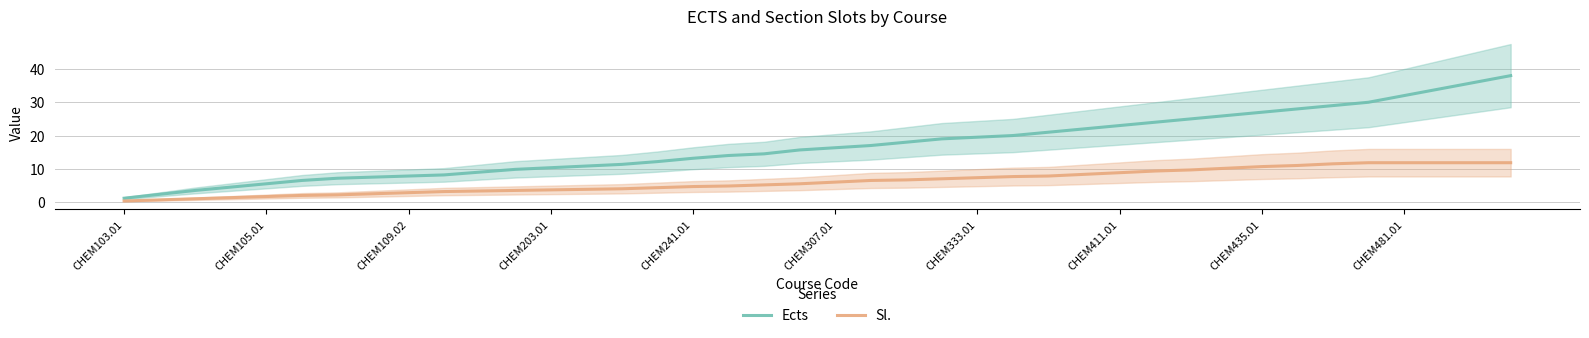

What is the difference between the second highest and second lowest values in the Ects series?

33.7